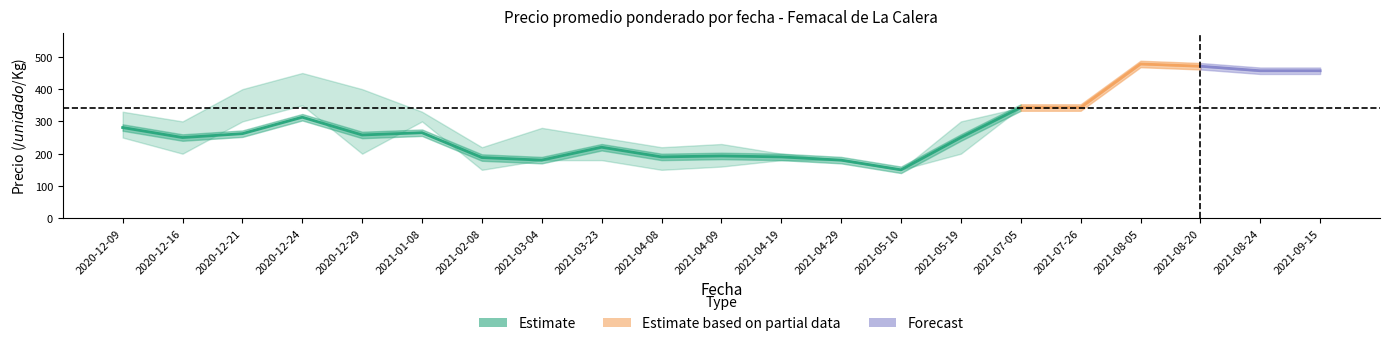

Is this an area chart (filled region under the line)?

No